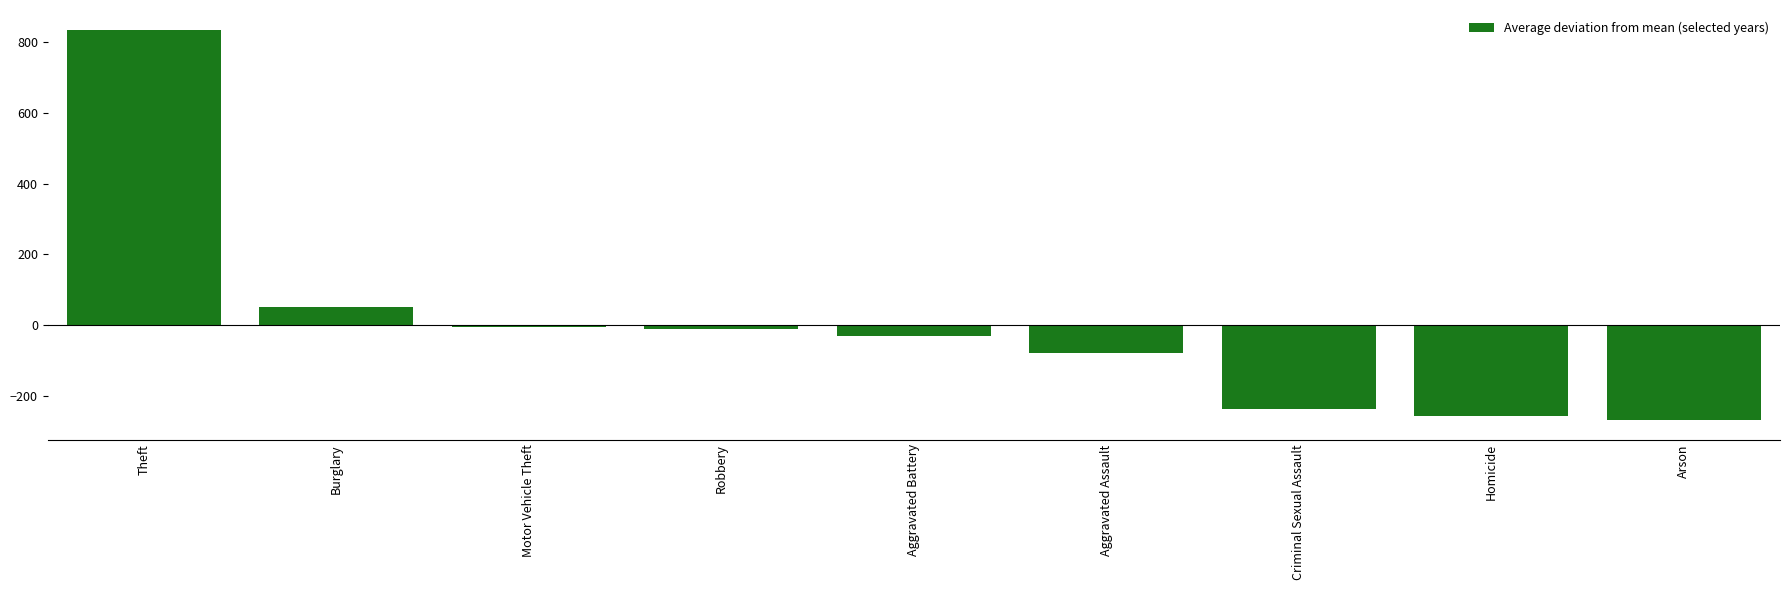

What position from the left is Motor Vehicle Theft?

3